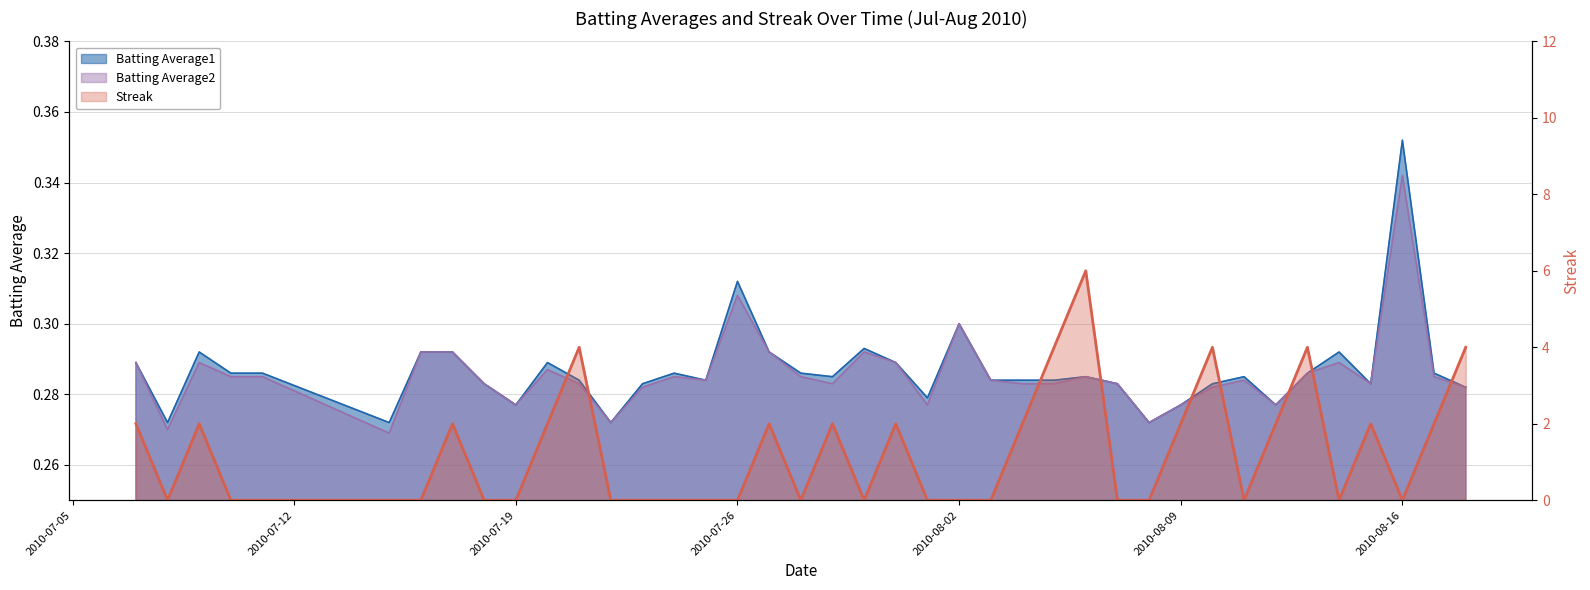

What is the difference between the maximum and minimum values in the Streak series?

6.0